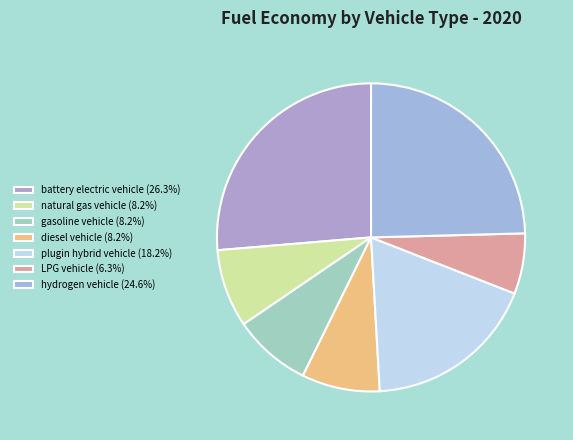

Is there a majority slice in this chart?

No